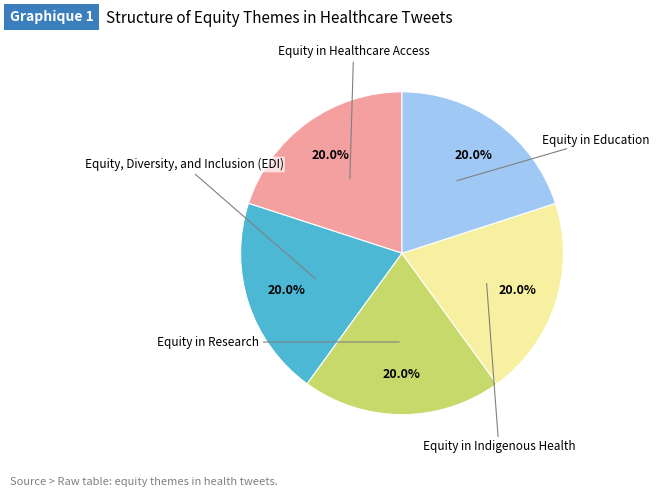

What percentage is the Equity in Research slice, to the nearest percent?

20%